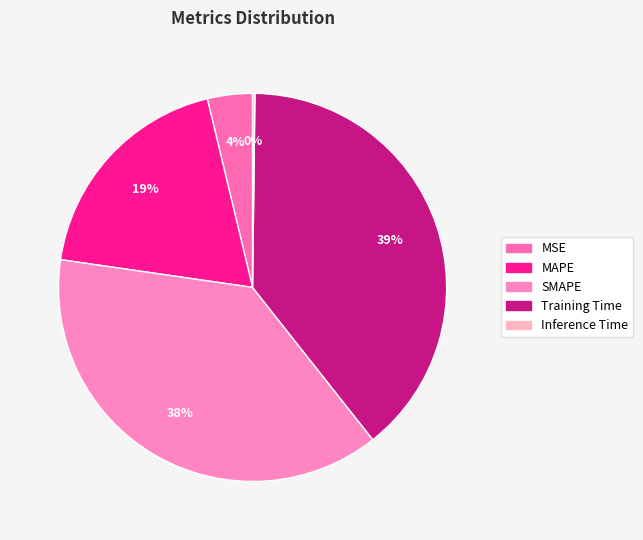

Which category has the smallest portion of the pie?

Inference Time